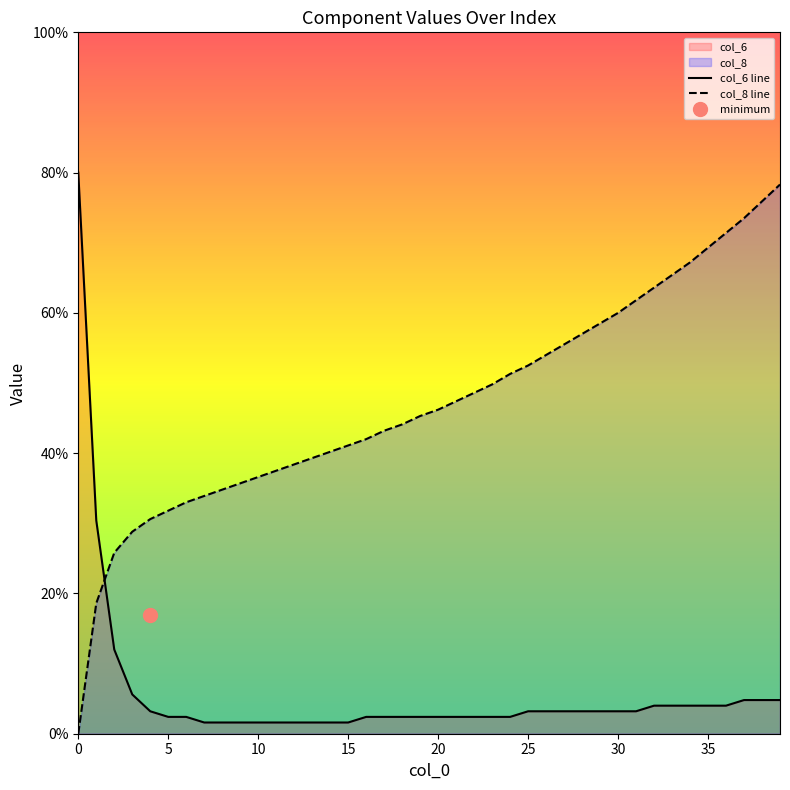

Does the chart display data point markers on the line(s)?

No